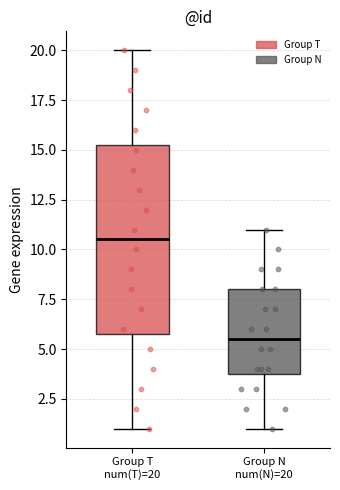

Comparing the boxes themselves (not the whiskers), which one is the tallest?

Group T num(T)=20